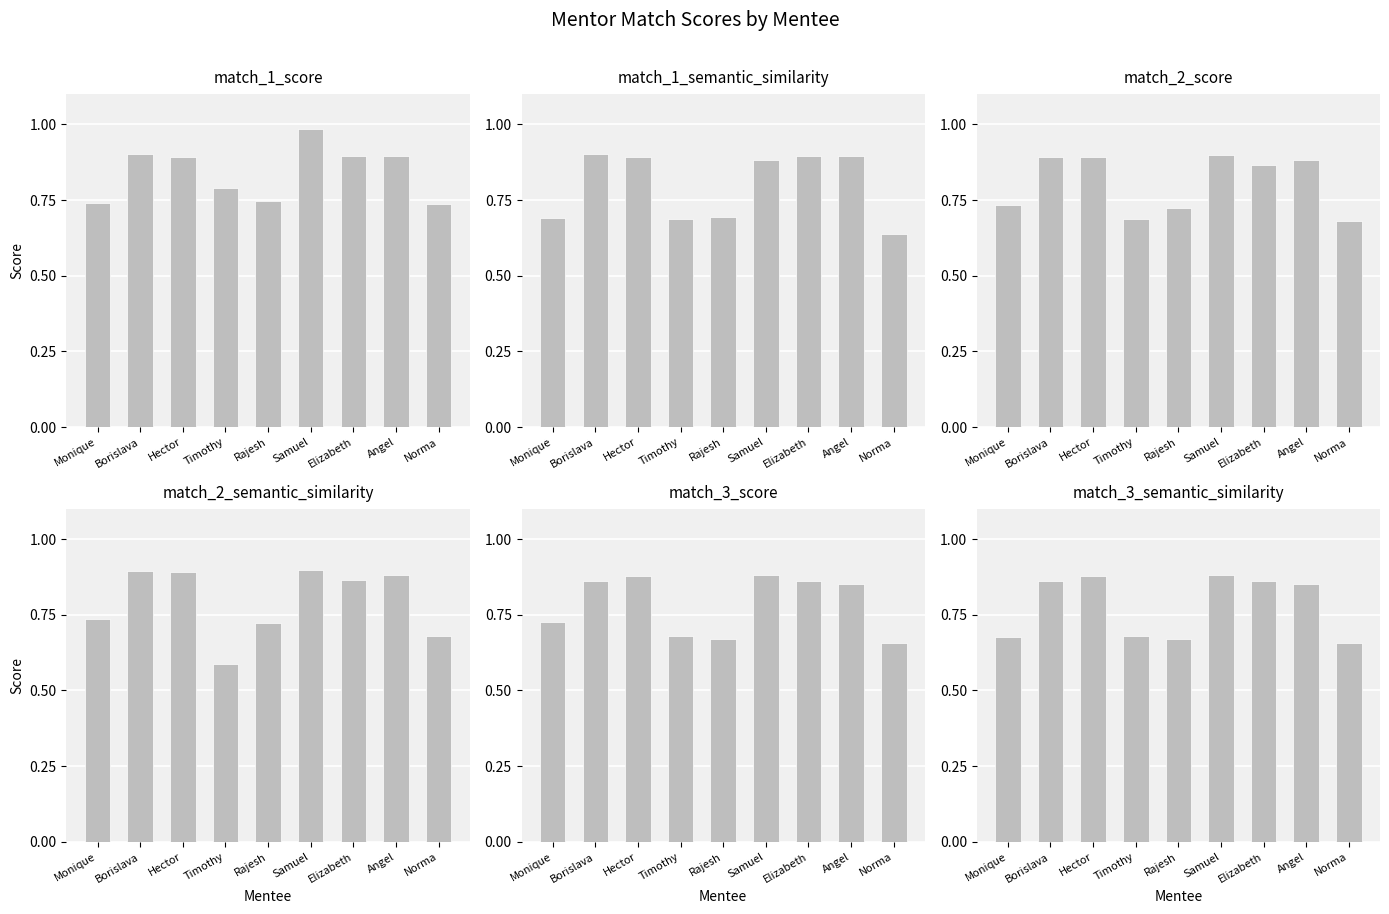

Reading left to right, extract all data points from this chart.

match_1_score: Monique=0.7	Borislava=0.9	Hector=0.9	Timothy=0.8	Rajesh=0.7	Samuel=1.0	Elizabeth=0.9	Angel=0.9	Norma=0.7
match_1_semantic_similarity: Monique=0.7	Borislava=0.9	Hector=0.9	Timothy=0.7	Rajesh=0.7	Samuel=0.9	Elizabeth=0.9	Angel=0.9	Norma=0.6
match_2_score: Monique=0.7	Borislava=0.9	Hector=0.9	Timothy=0.7	Rajesh=0.7	Samuel=0.9	Elizabeth=0.9	Angel=0.9	Norma=0.7
match_2_semantic_similarity: Monique=0.7	Borislava=0.9	Hector=0.9	Timothy=0.6	Rajesh=0.7	Samuel=0.9	Elizabeth=0.9	Angel=0.9	Norma=0.7
match_3_score: Monique=0.7	Borislava=0.9	Hector=0.9	Timothy=0.7	Rajesh=0.7	Samuel=0.9	Elizabeth=0.9	Angel=0.9	Norma=0.7
match_3_semantic_similarity: Monique=0.7	Borislava=0.9	Hector=0.9	Timothy=0.7	Rajesh=0.7	Samuel=0.9	Elizabeth=0.9	Angel=0.9	Norma=0.7